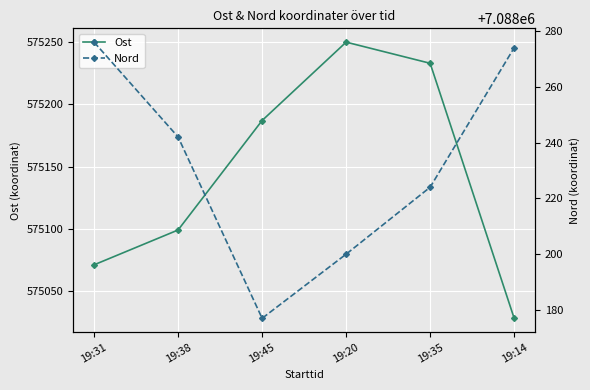

True or false: Nord has a value of 7088276 at 19:31.

True